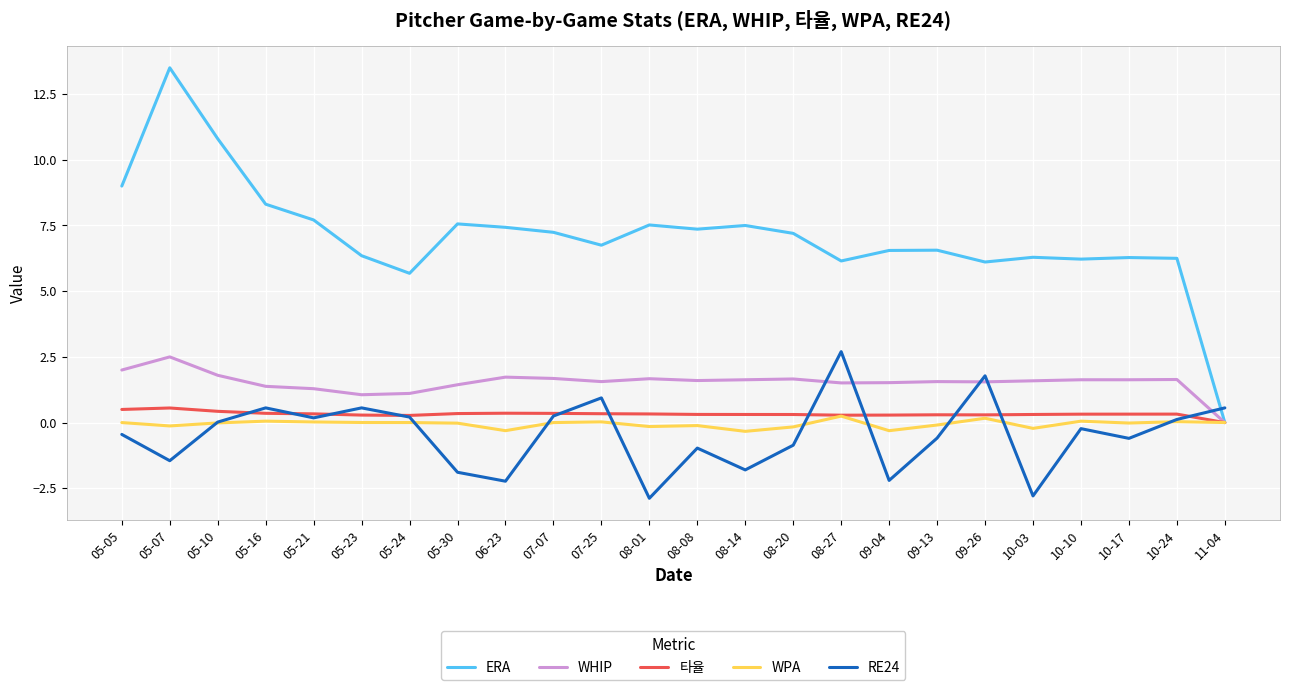

What is the smallest value displayed?

-2.9